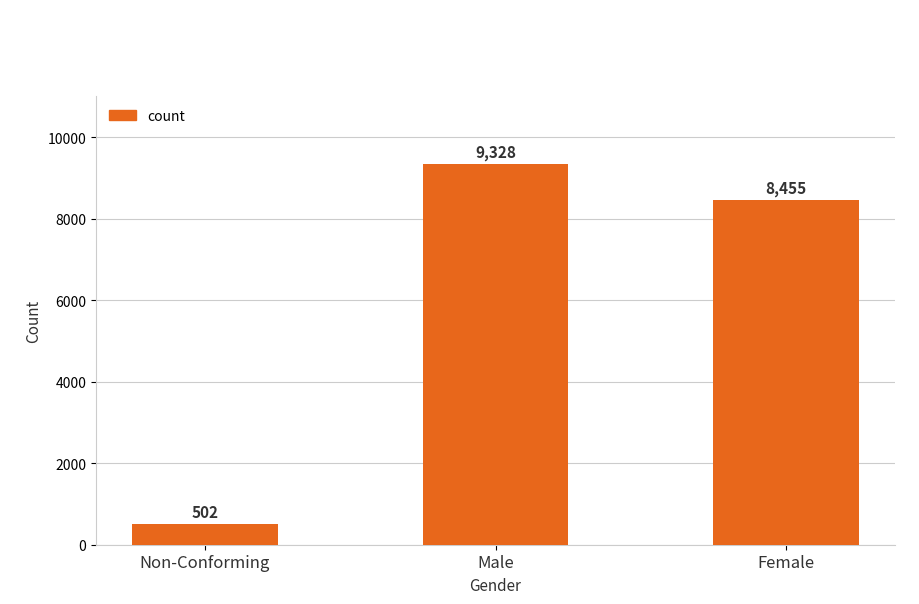

List the labels in order of value, largest first.

Male, Female, Non-Conforming